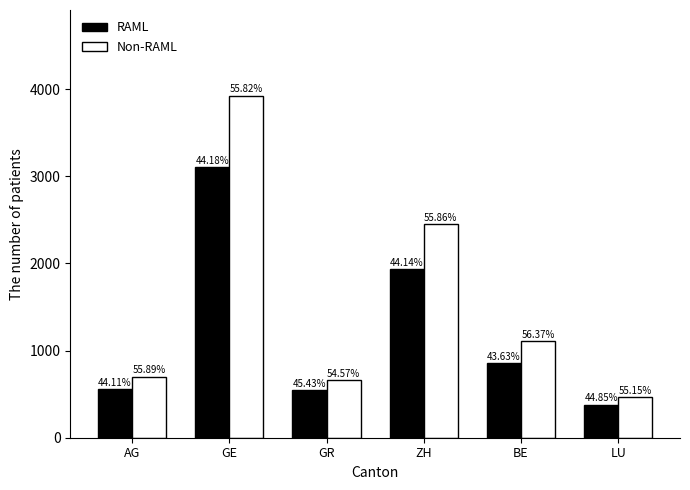

How many groups of bars are there?

6